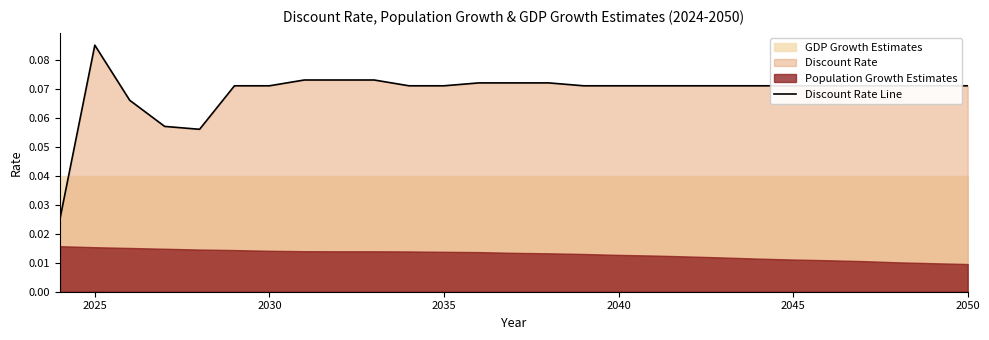

Which category has the highest value in the Discount Rate Line series?

2025